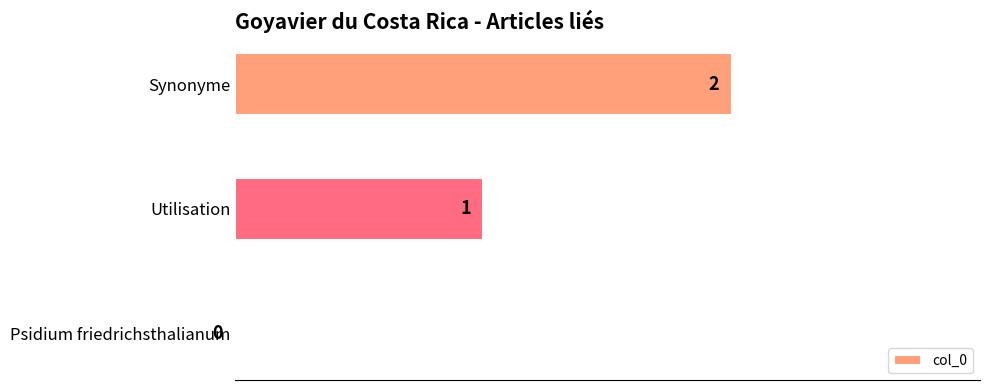

What is the maximum value shown in the chart?

2